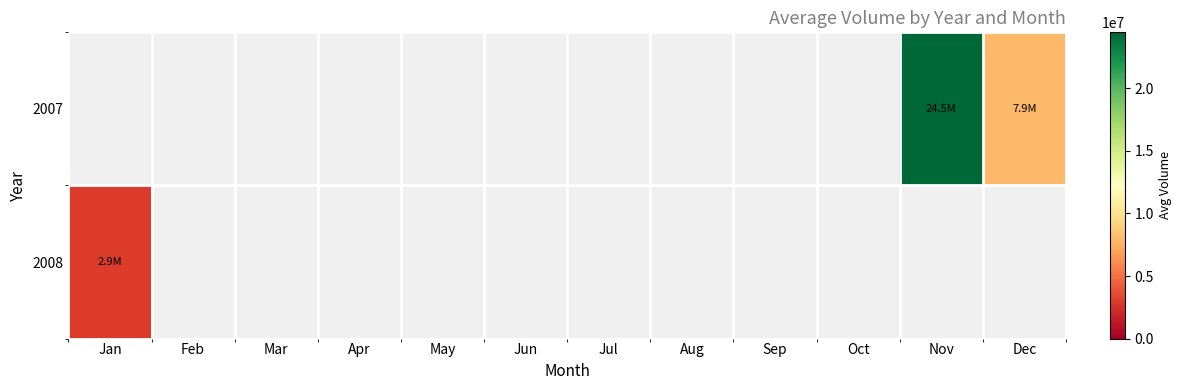

List the series in order of their peak value, highest first.

2007, 2008